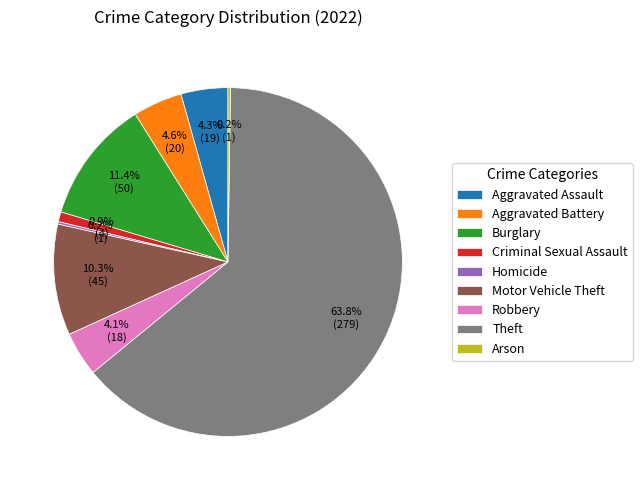

Between Criminal Sexual Assault and Burglary, which is larger?

Burglary